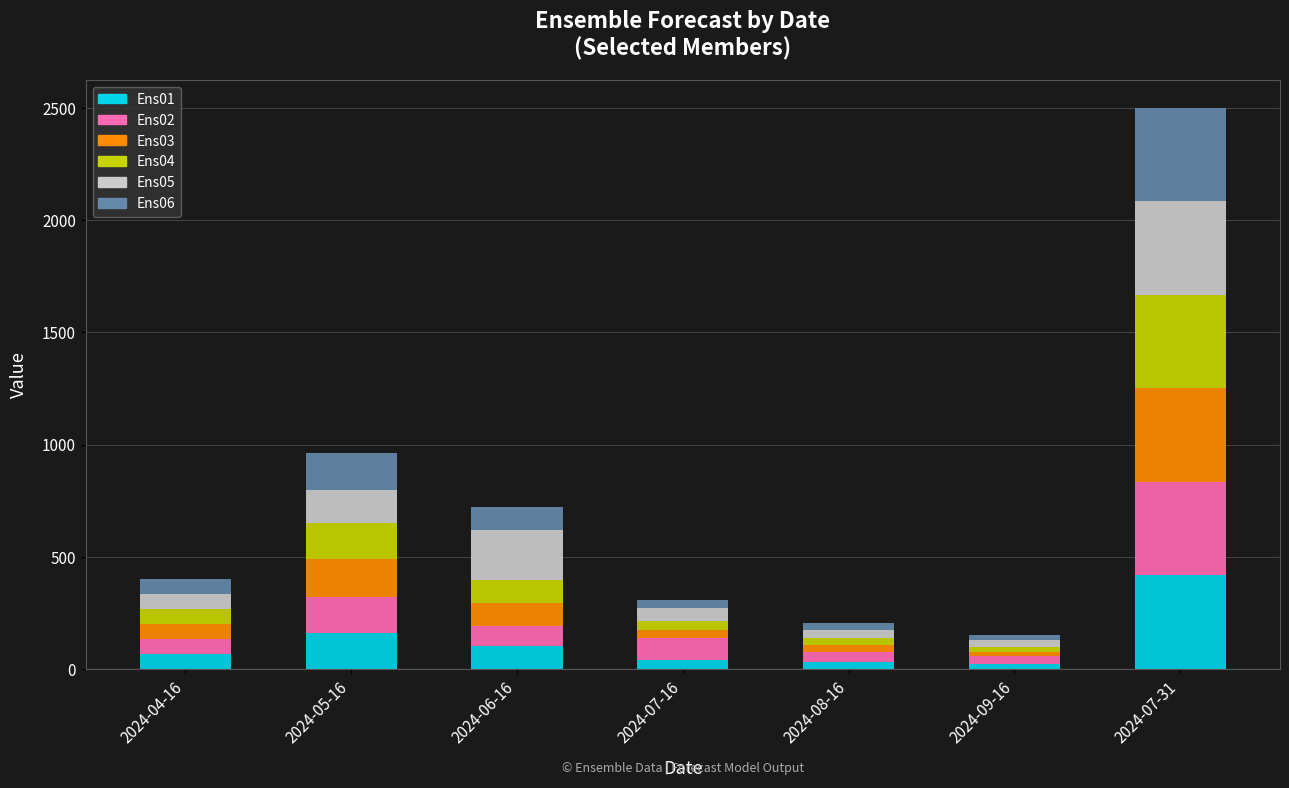

How many bars are there in total?

7